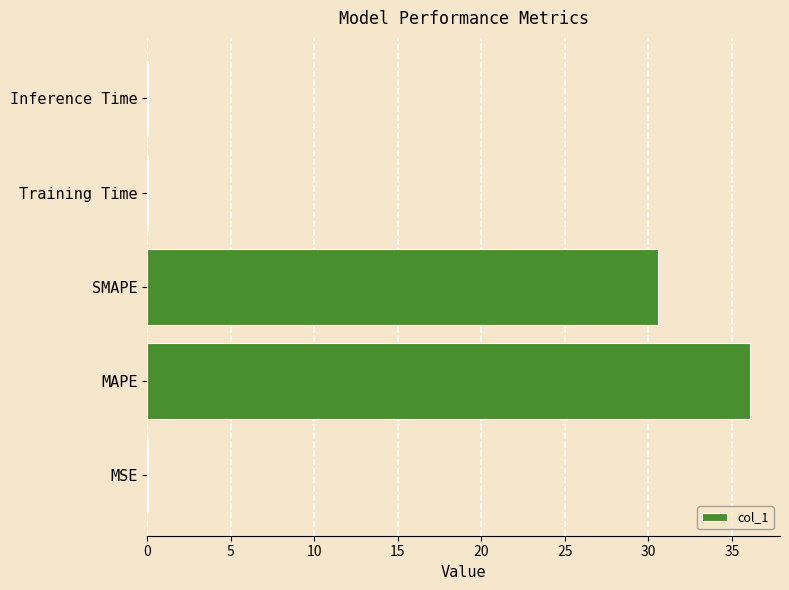

What is the sum of all values?

66.7